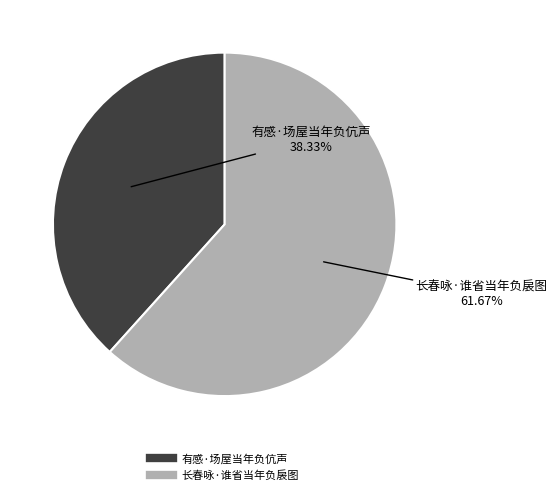

To the nearest percent, what is the combined percentage of 有感·场屋当年负伉声 and 长春咏·谁省当年负扆图?

100%